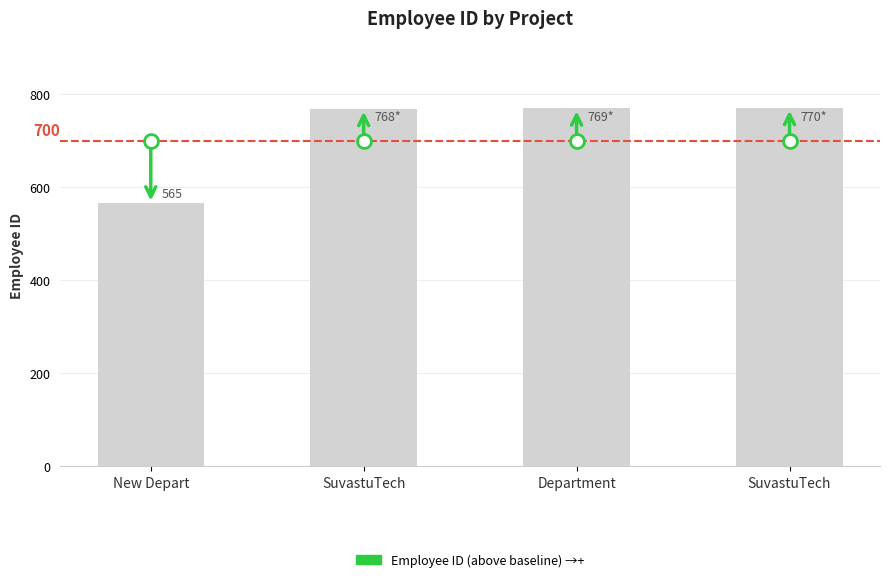

Is it true that the value at SuvastuTech is 770?

True